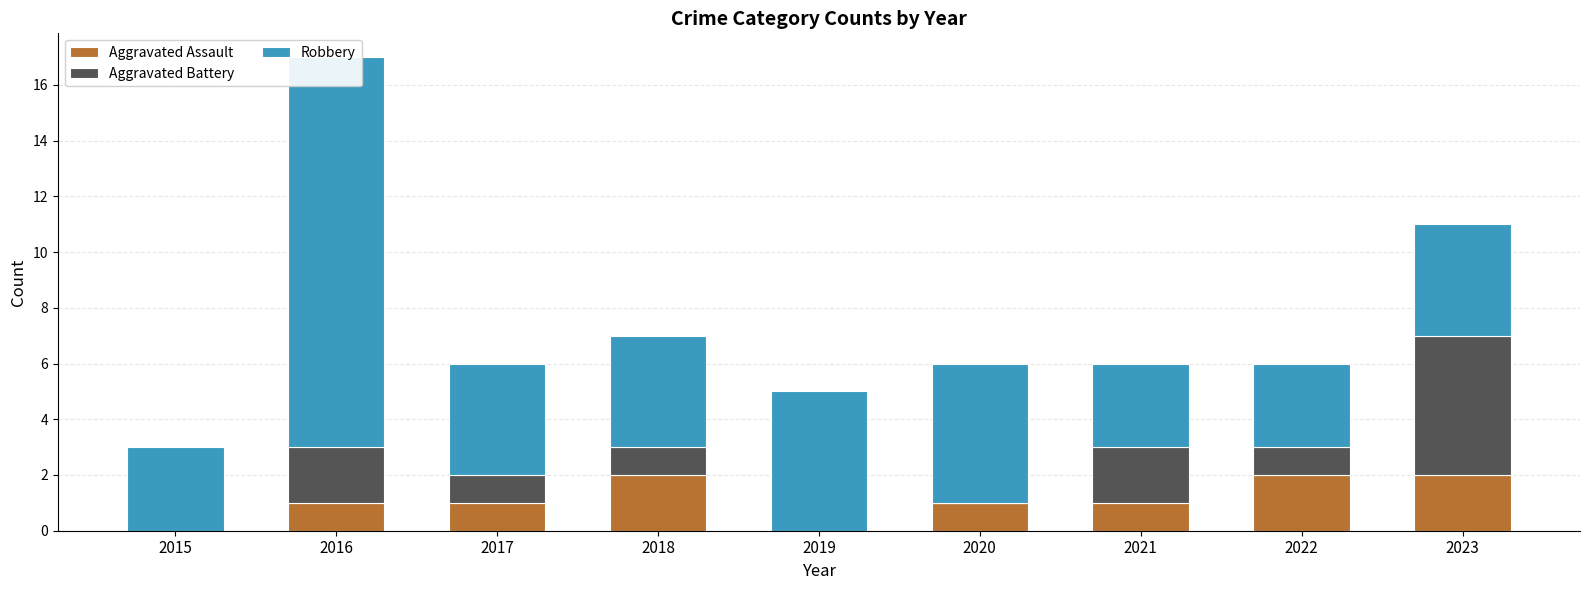

Which series has the largest range (max minus min)?

Robbery